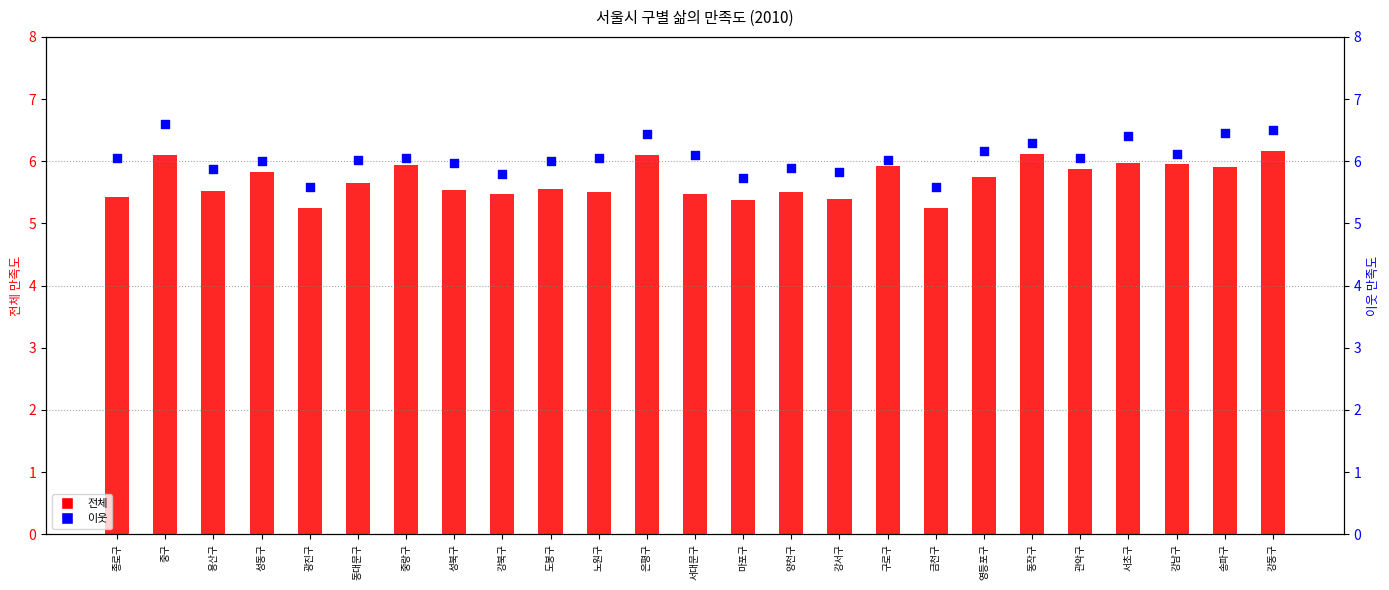

What are all the series names shown in the legend?

전체, 이웃